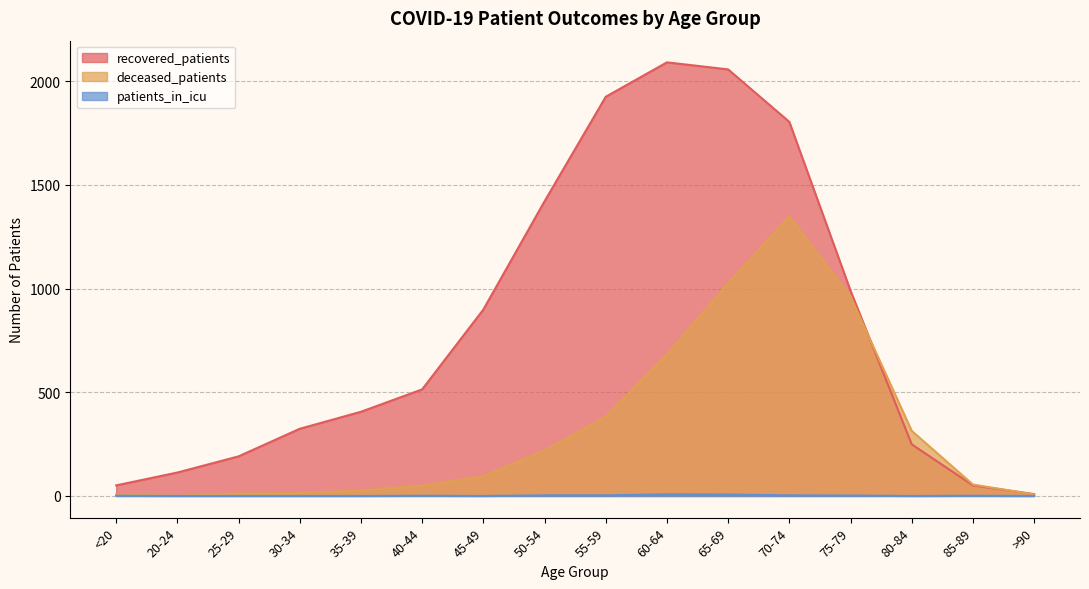

Is the value of recovered_patients at 45-49 greater than the value of patients_in_icu at 45-49?

Yes